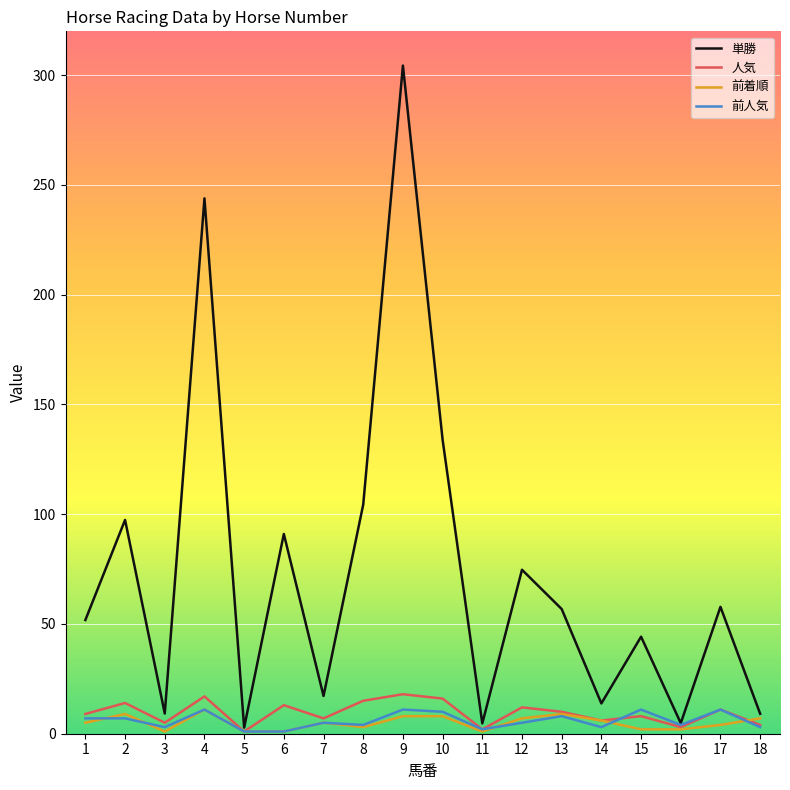

Where is the first local maximum for 人気?

2